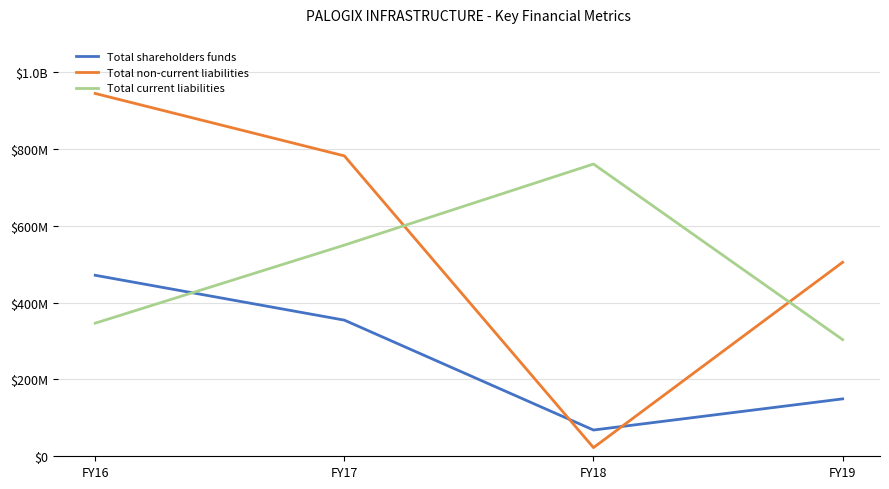

What is the minimum value for Total non-current liabilities?

22543995